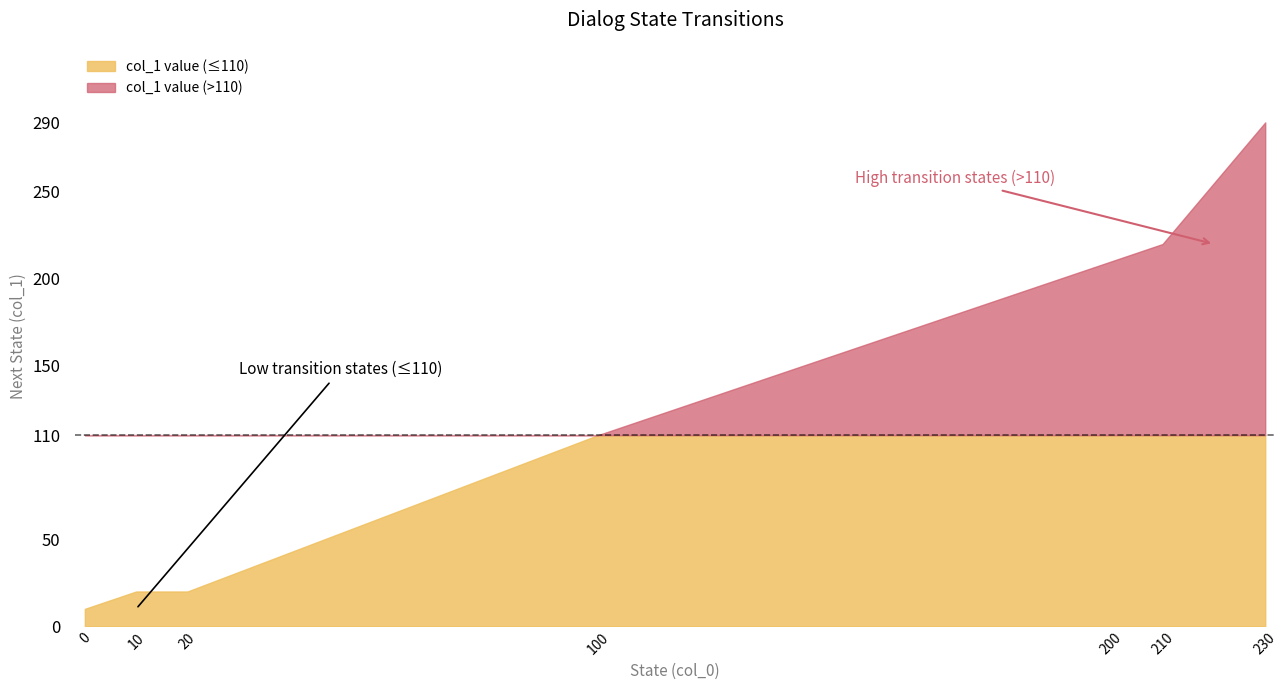

At which label is the value closest to 150?

100